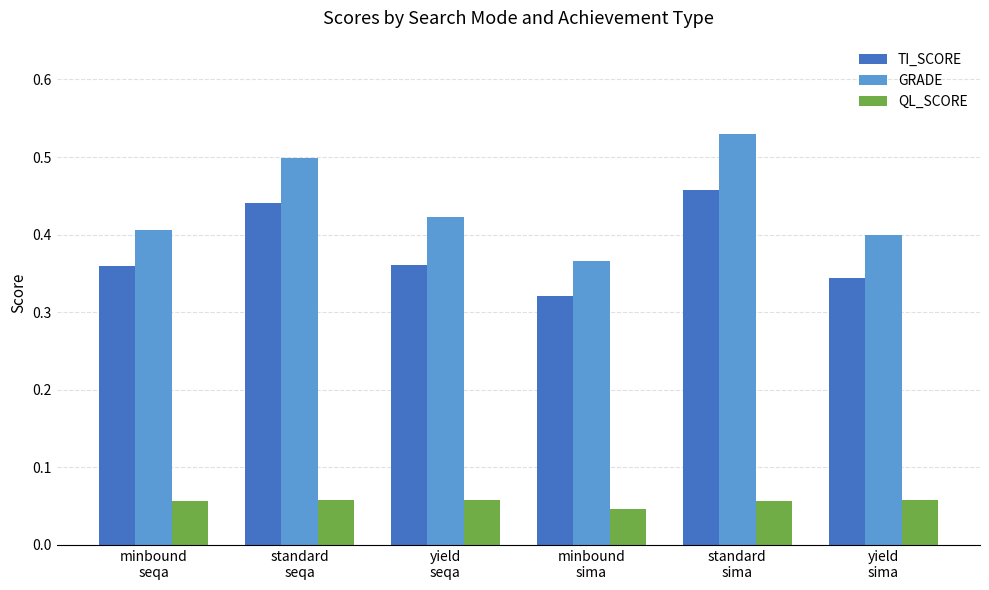

At how many categories does at least one series exceed 0?

6